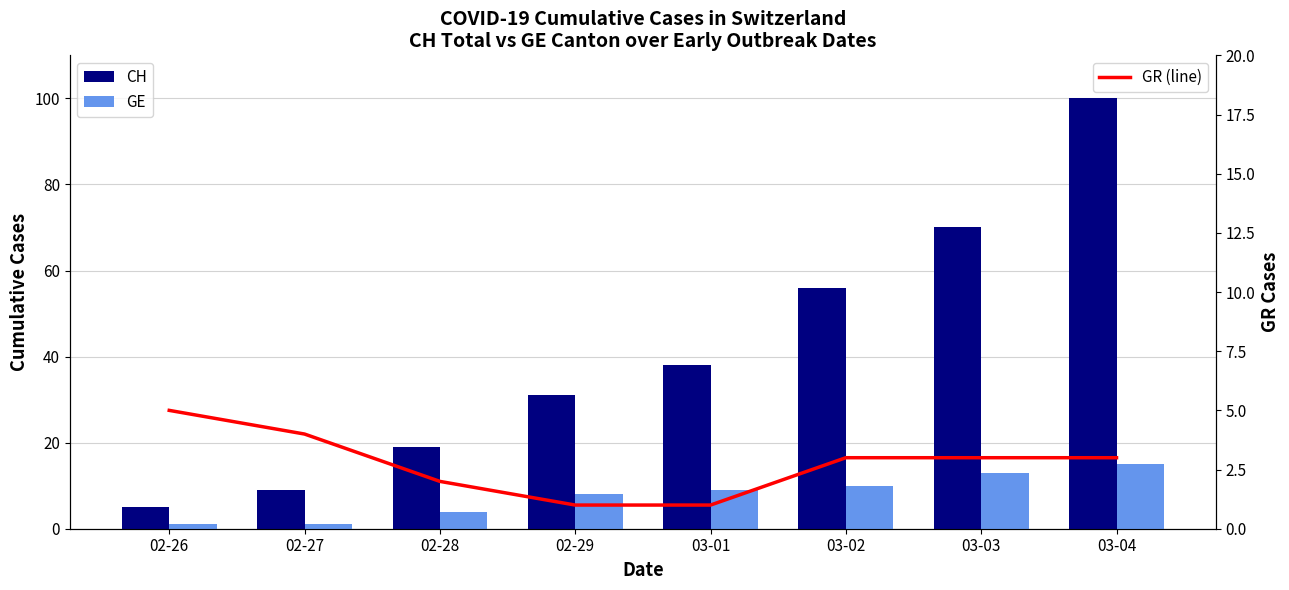

At 03-01, list the series in order from smallest to largest.

GR, GE, CH